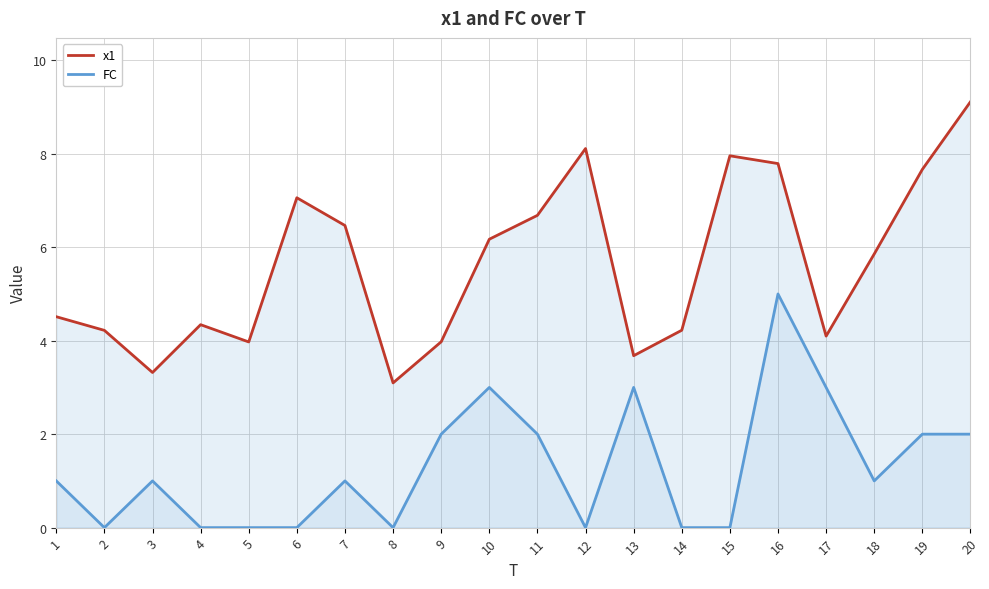

List the series in order of their overall mean, highest first.

x1, FC